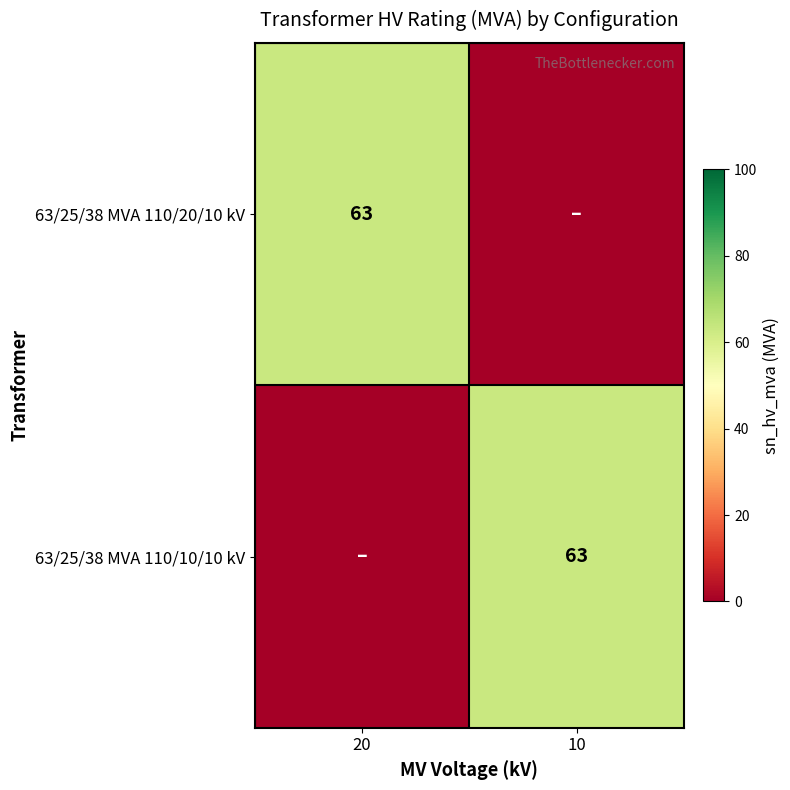

True or false: 63/25/38 MVA 110/20/10 kV has a value of 102 at 20.

False